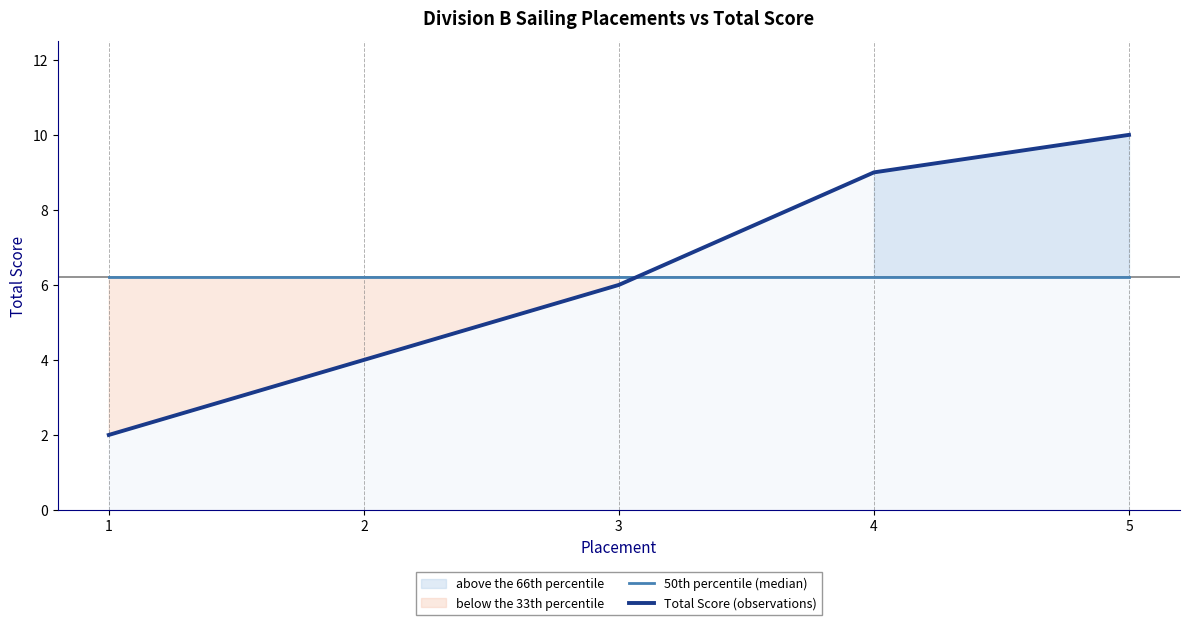

Reading left to right, what are all the values shown in this chart?

50th percentile (median): 1=6.2	2=6.2	3=6.2	4=6.2	5=6.2
Total Score (observations): 1=2.0	2=4.0	3=6.0	4=9.0	5=10.0